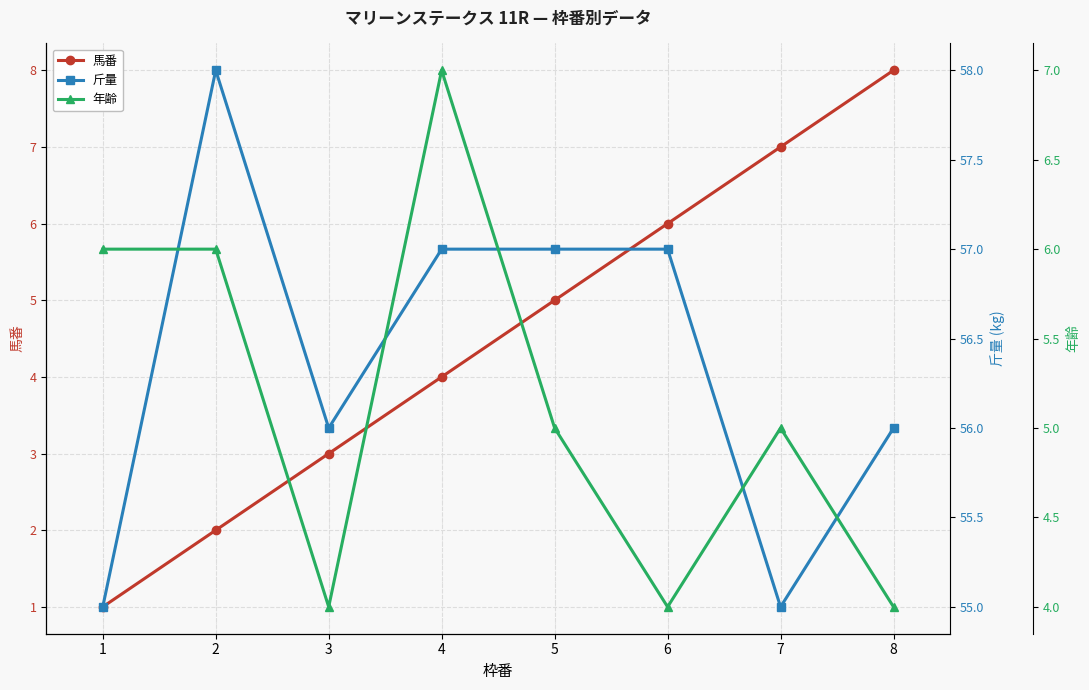

What is the minimum value shown in the chart?

1